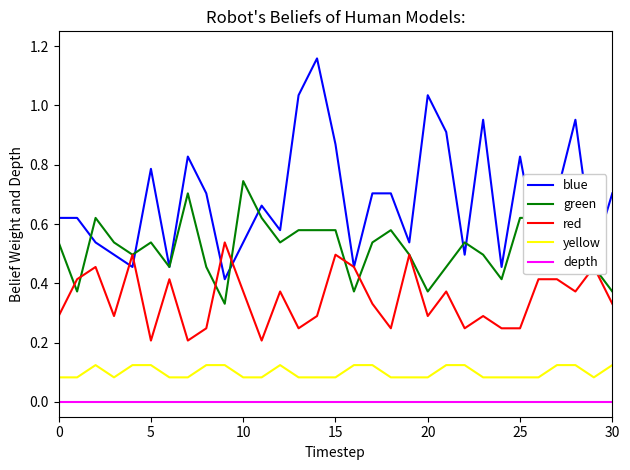

True or false: depth and red cross at least once.

False